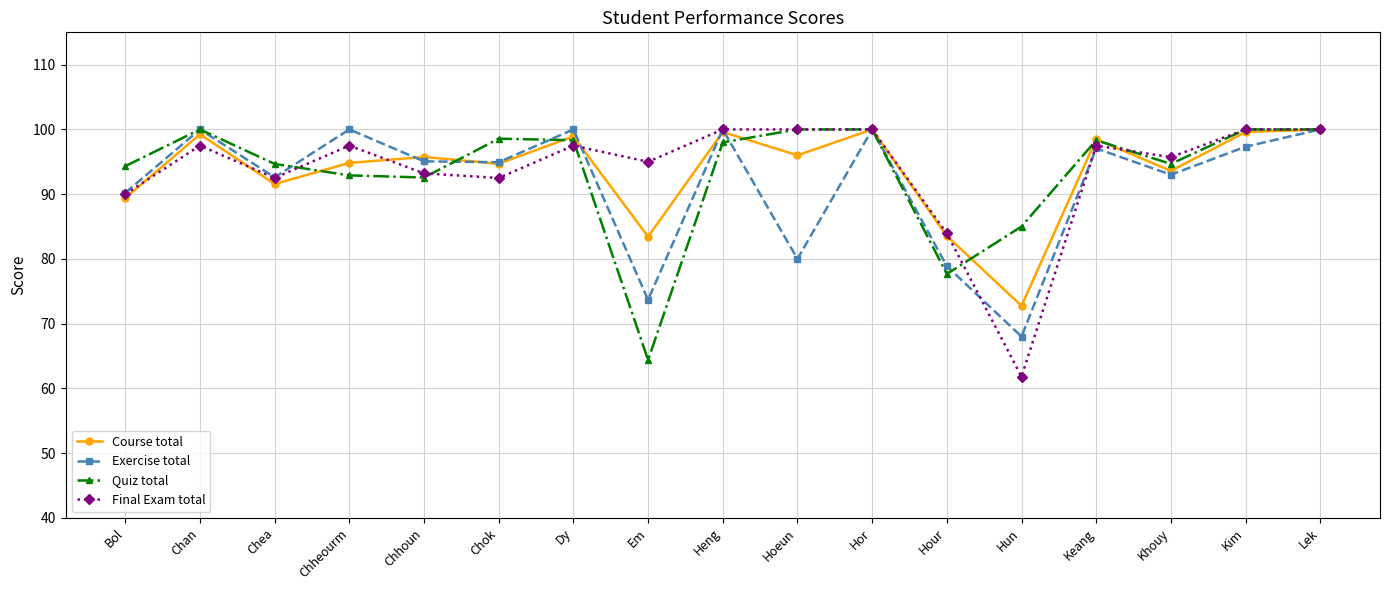

What is the maximum value for Course total?

100.0